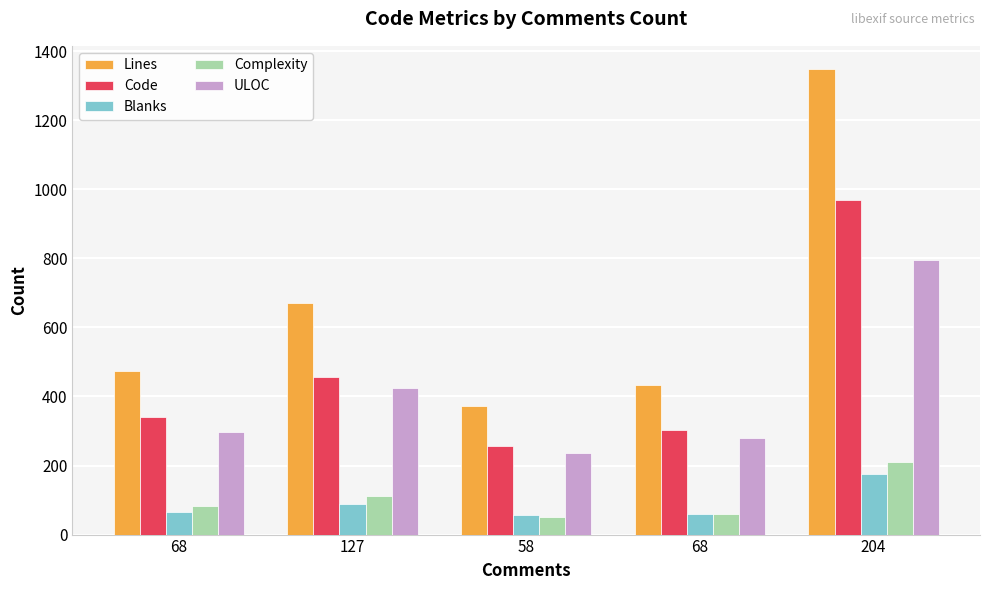

Which category has the lowest value across all series?

58